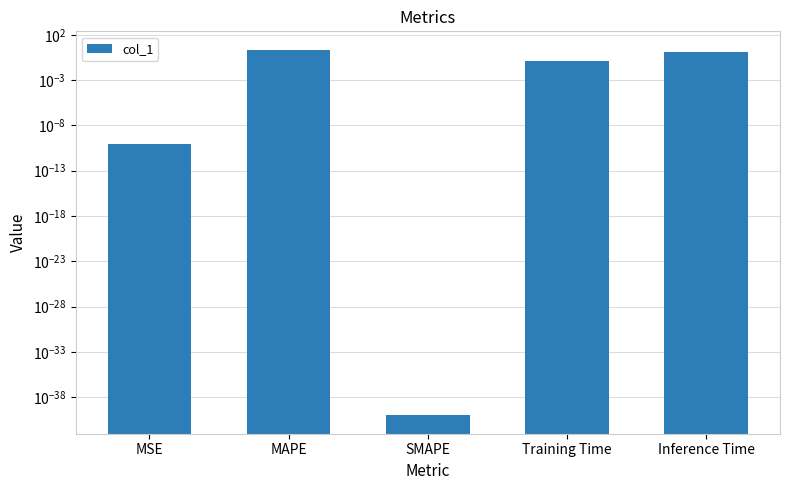

What is the sum of the values at Inference Time and MSE?

1.2